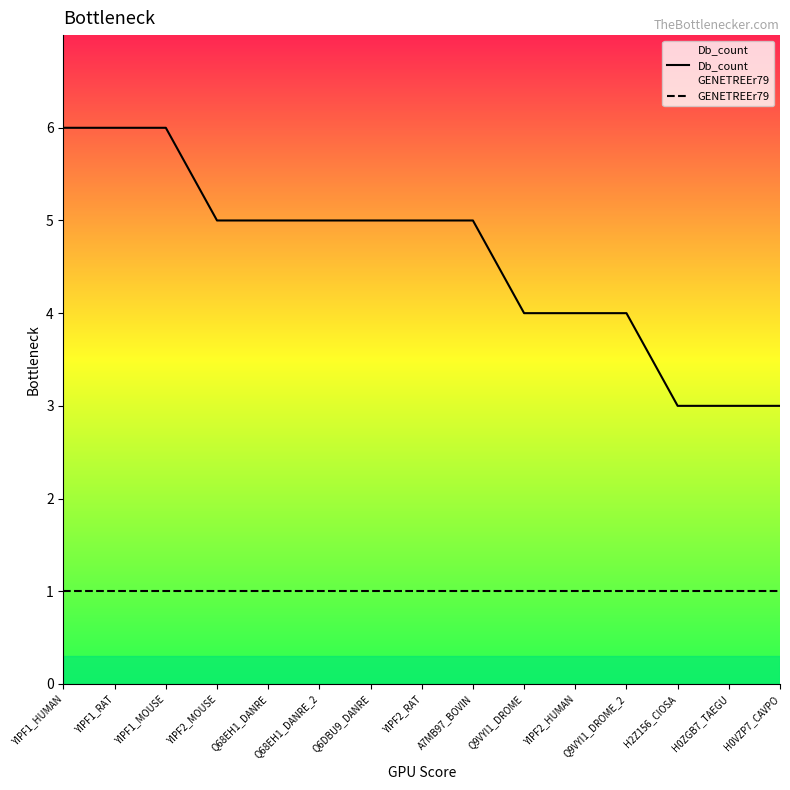

What are all the series names shown in the legend?

Db_count, GENETREEr79